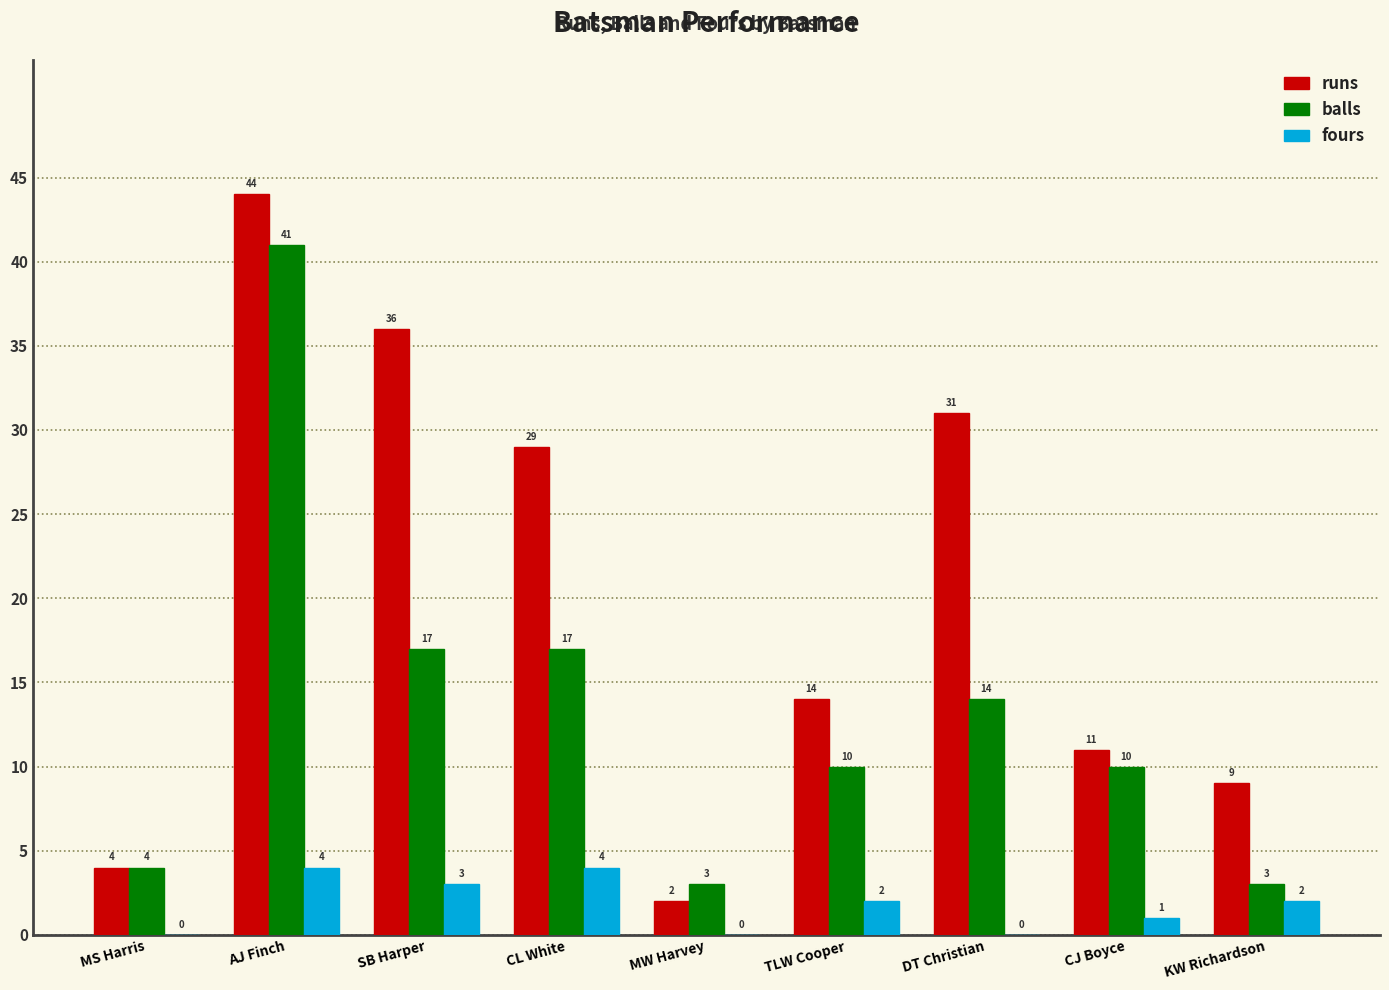

Is it true that balls equals 23 at SB Harper?

False